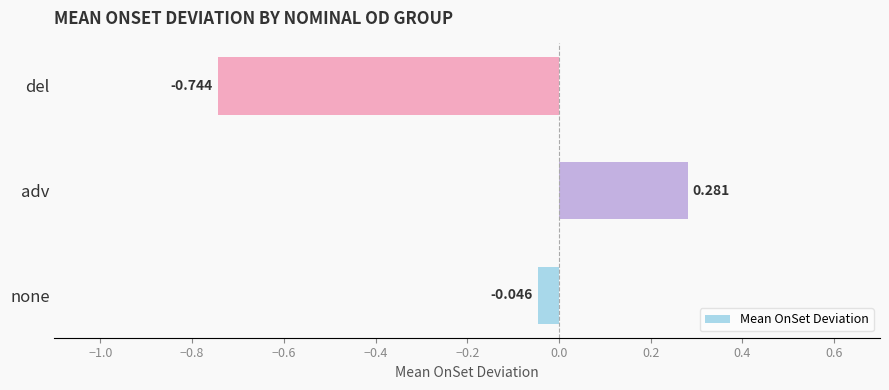

Which label corresponds to the largest value in the chart?

adv